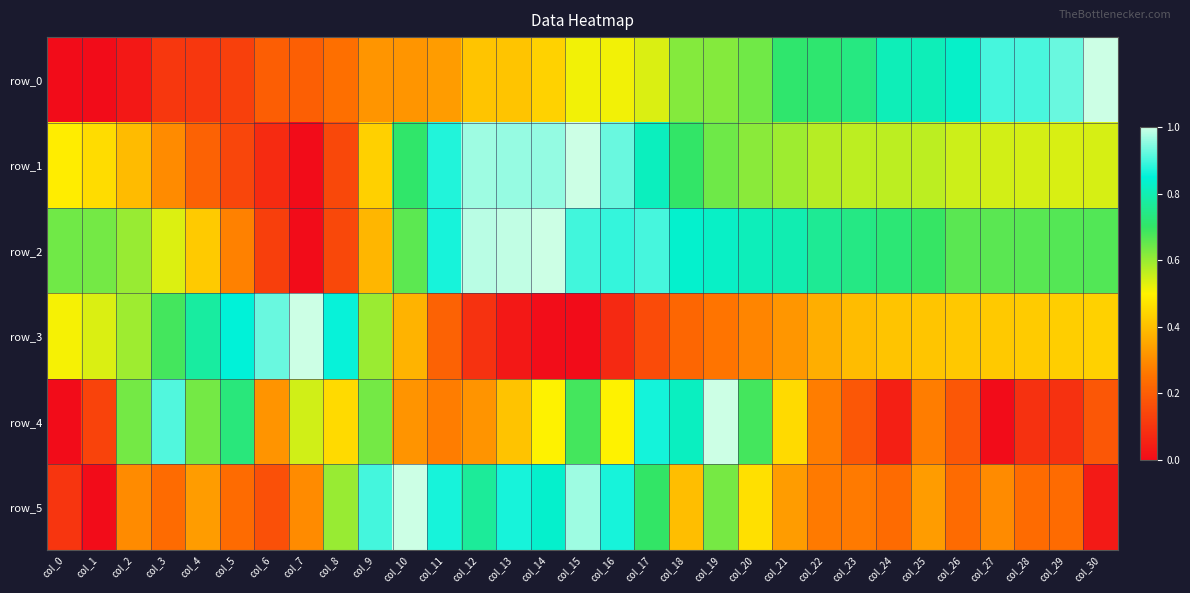

What is the difference between the maximum and minimum values in the row_5 series?

1.0